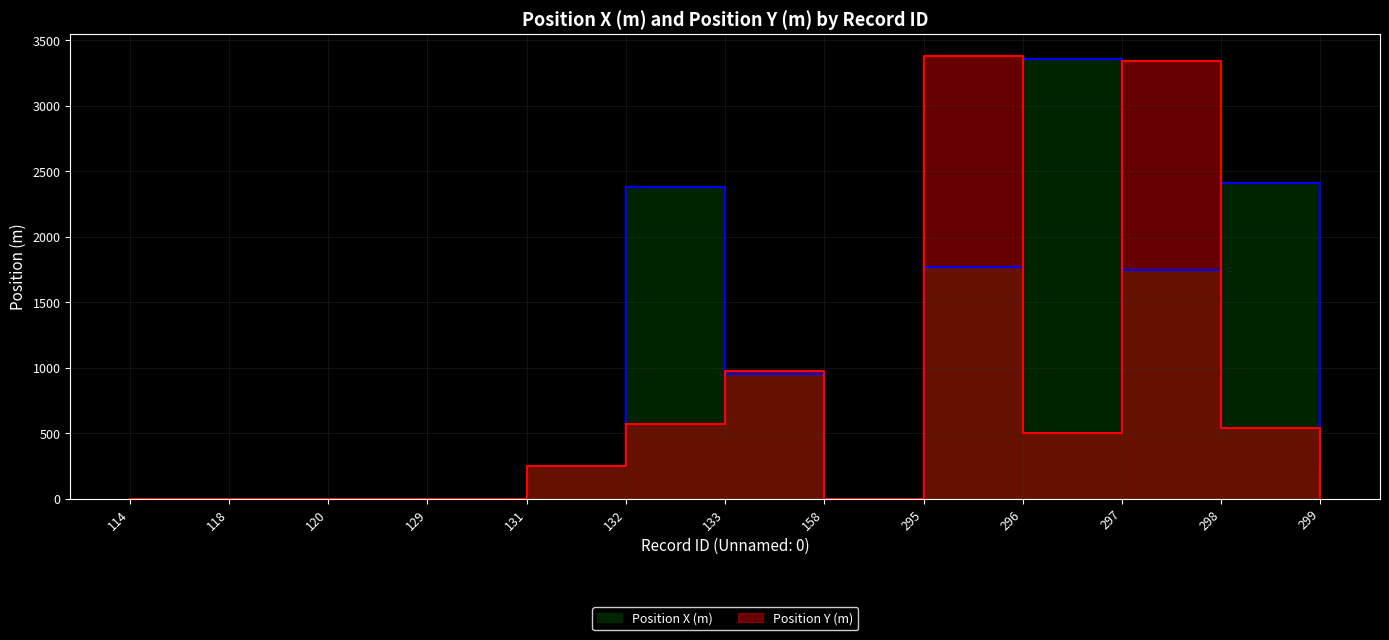

What is the highest value of the Position Y (m) series?

3379